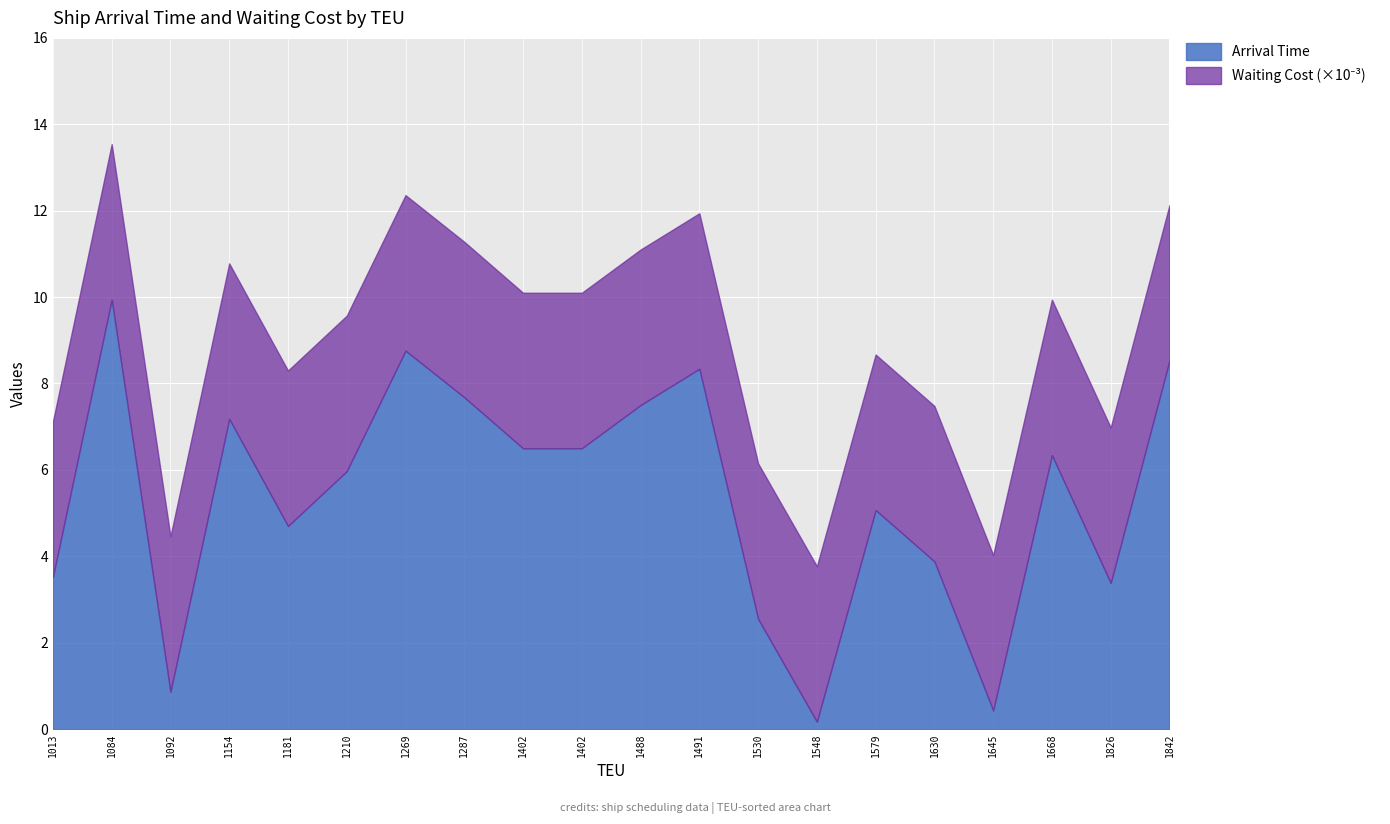

How many data points in Arrival Time are above 6?

10